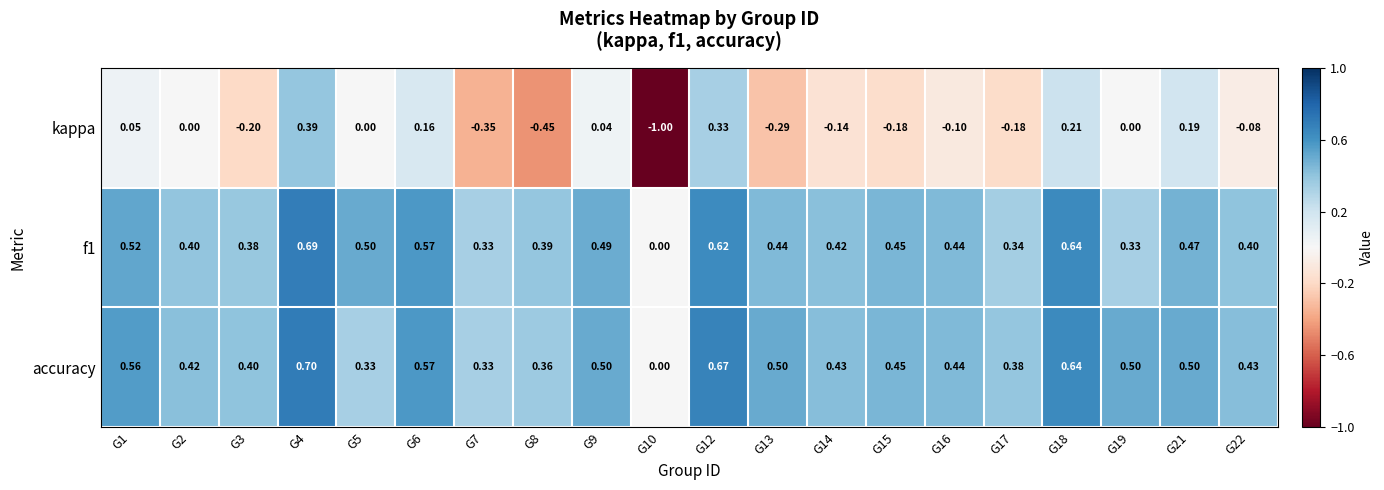

Which series has the largest total across all categories?

accuracy